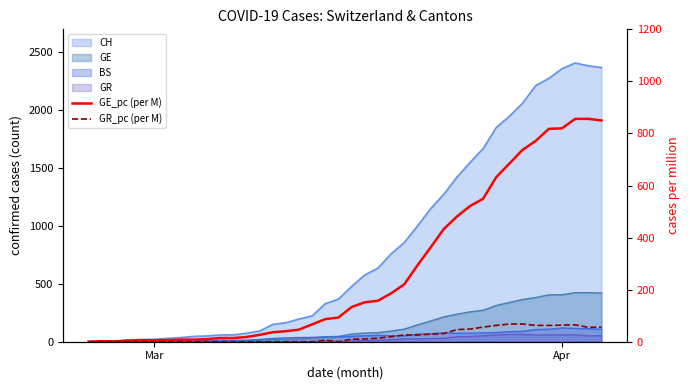

Is it true that GR_pc (per M) equals -37.7 at Apr?

False